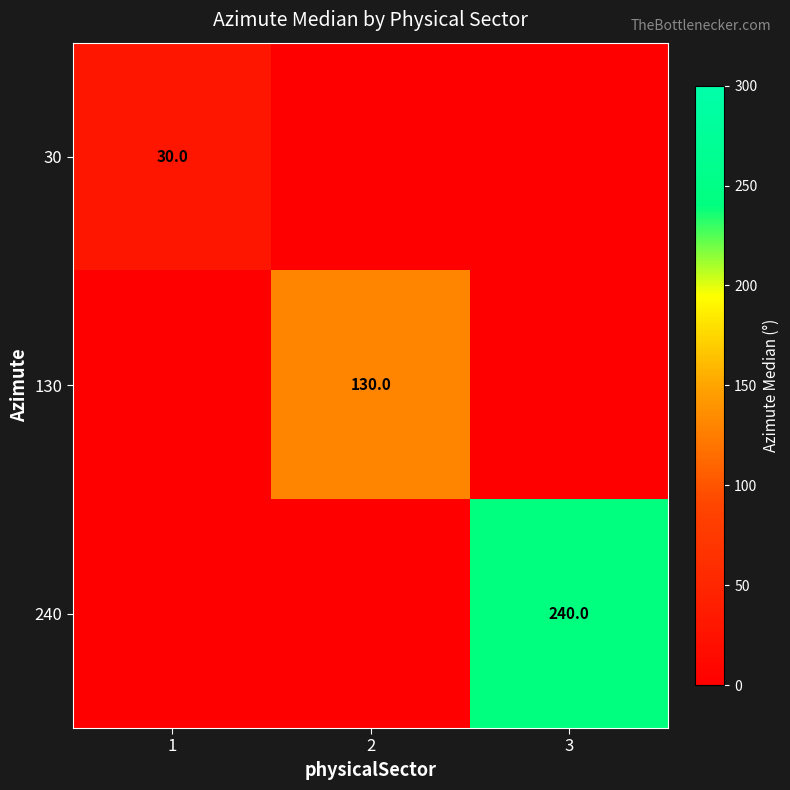

Is it true that 130 equals 130 at 2?

True